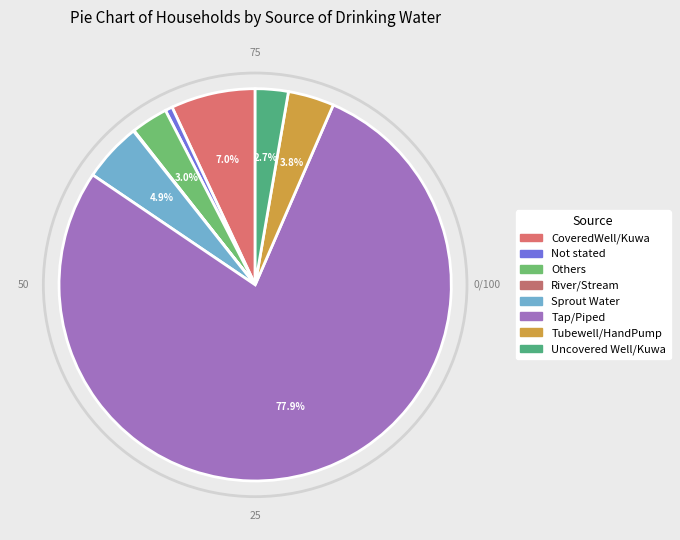

Is it true that Not stated is 1% of the pie?

True